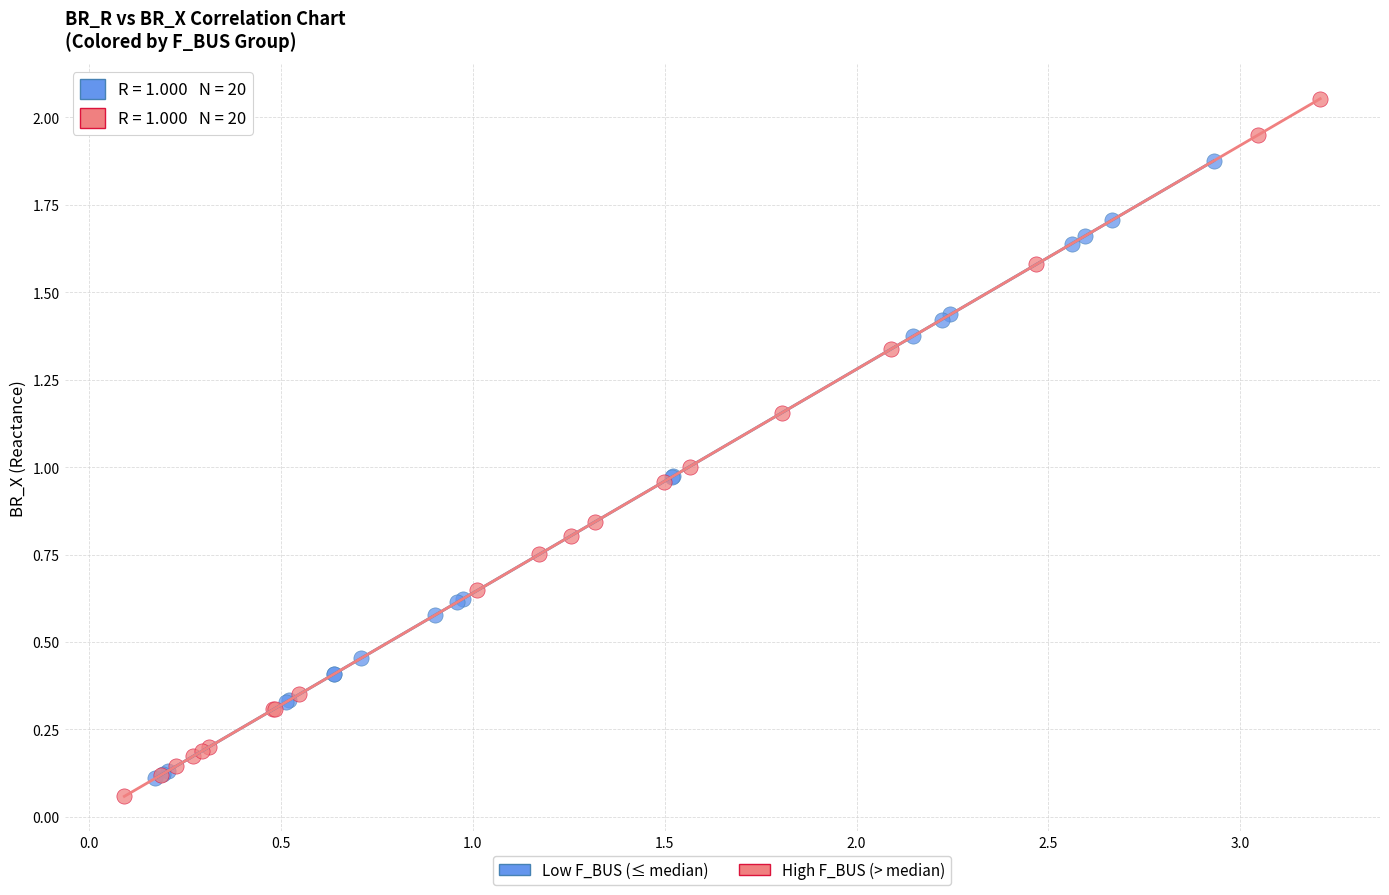

Which series reaches the maximum Y coordinate?

High F_BUS (> median)